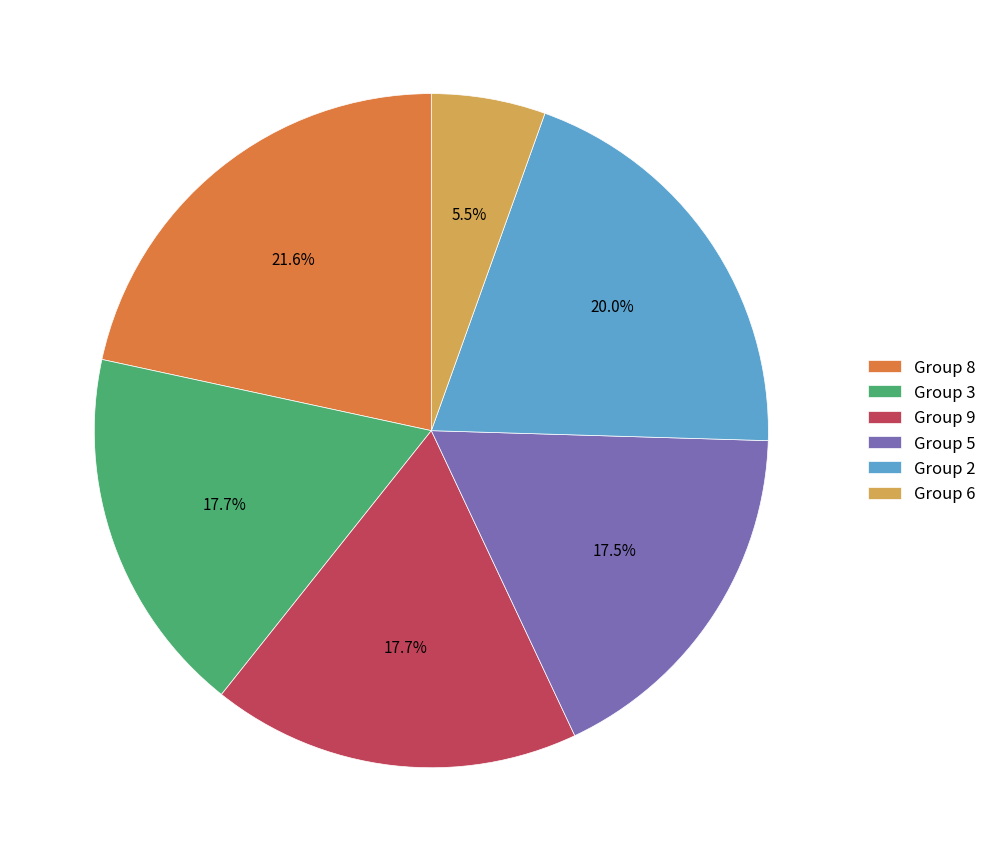

To the nearest percent, what is the difference between the largest and smallest slice percentages?

16%